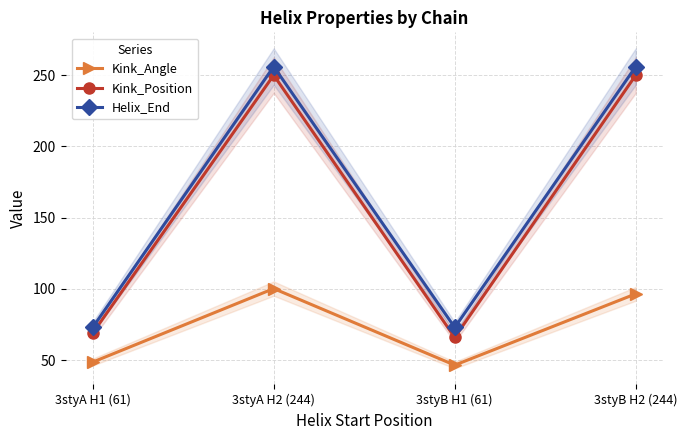

What is the average value of the Kink_Angle series?

73.0